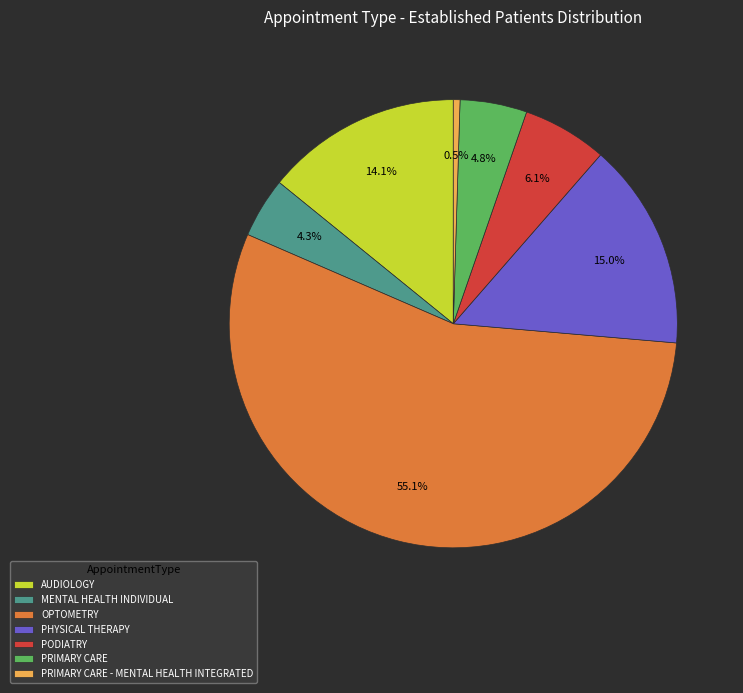

The AUDIOLOGY slice represents 14% of the pie. True or false?

True